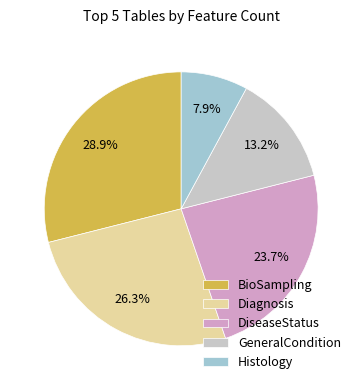

Approximately how many times larger is the value at Diagnosis compared to DiseaseStatus?

1.1